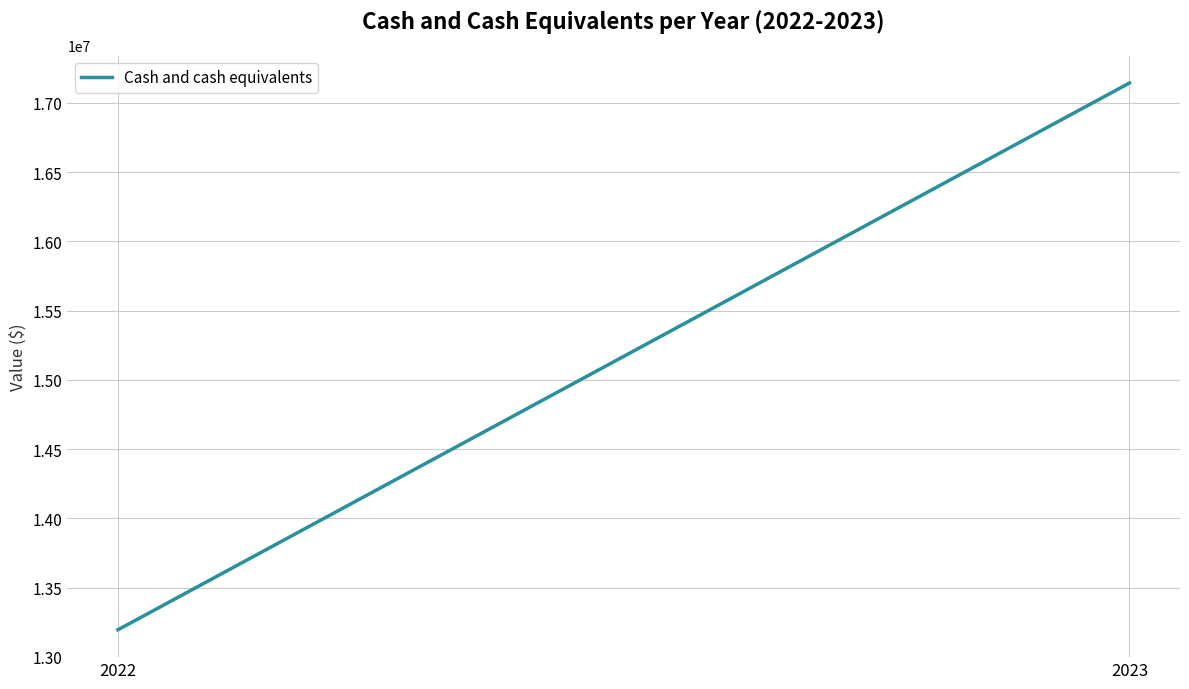

The chart shows a value of 13194828 at 2022. True or false?

True